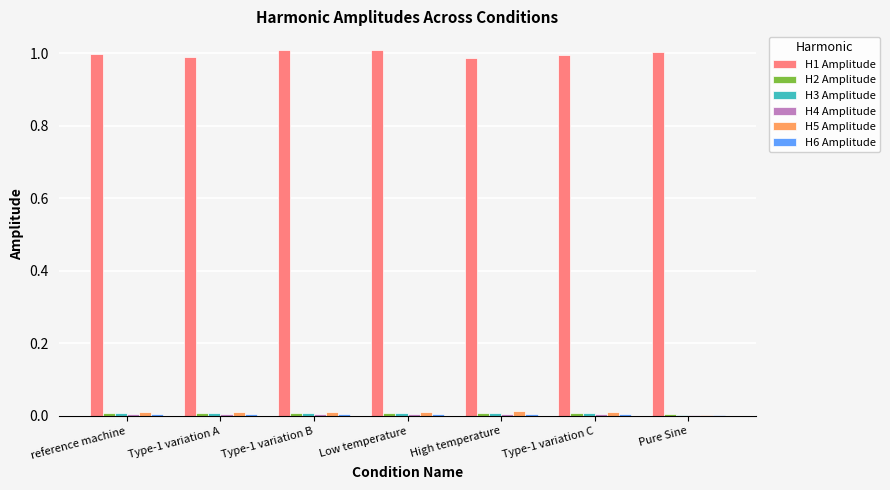

Which series has the largest total across all categories?

H1 Amplitude